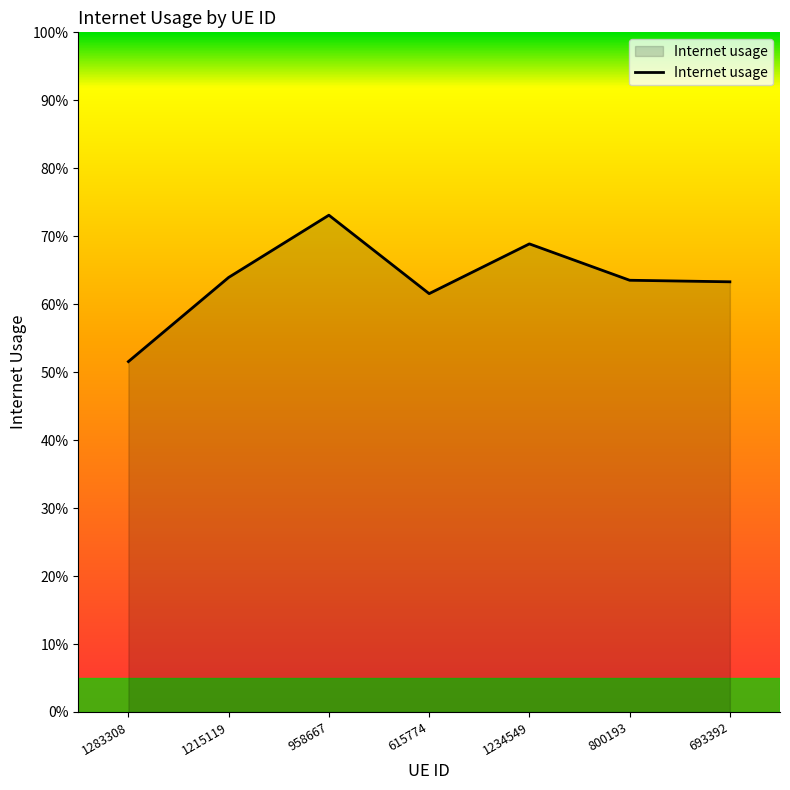

True or false: the data has more than 2 interior local peaks.

False